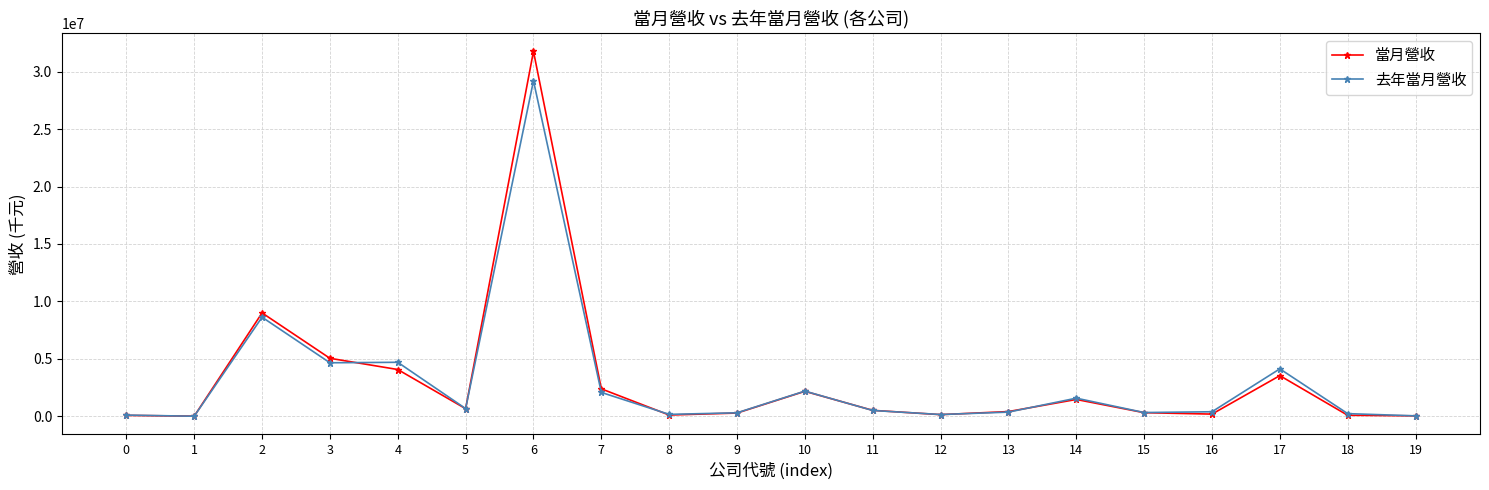

How many distinct data groups are displayed?

2